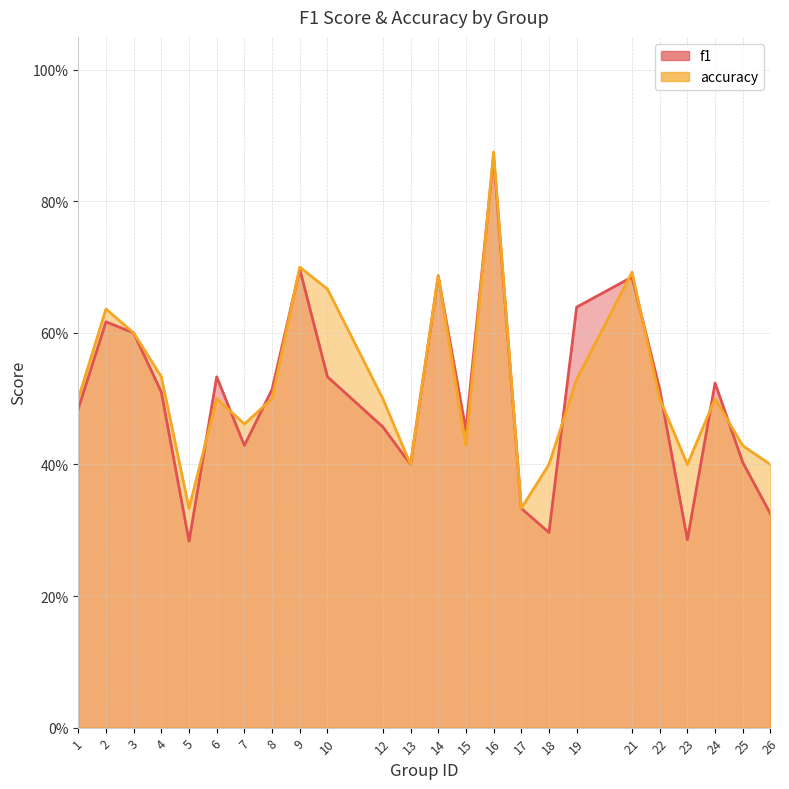

What is the sum of the f1 values at 10 and 16?

1.4